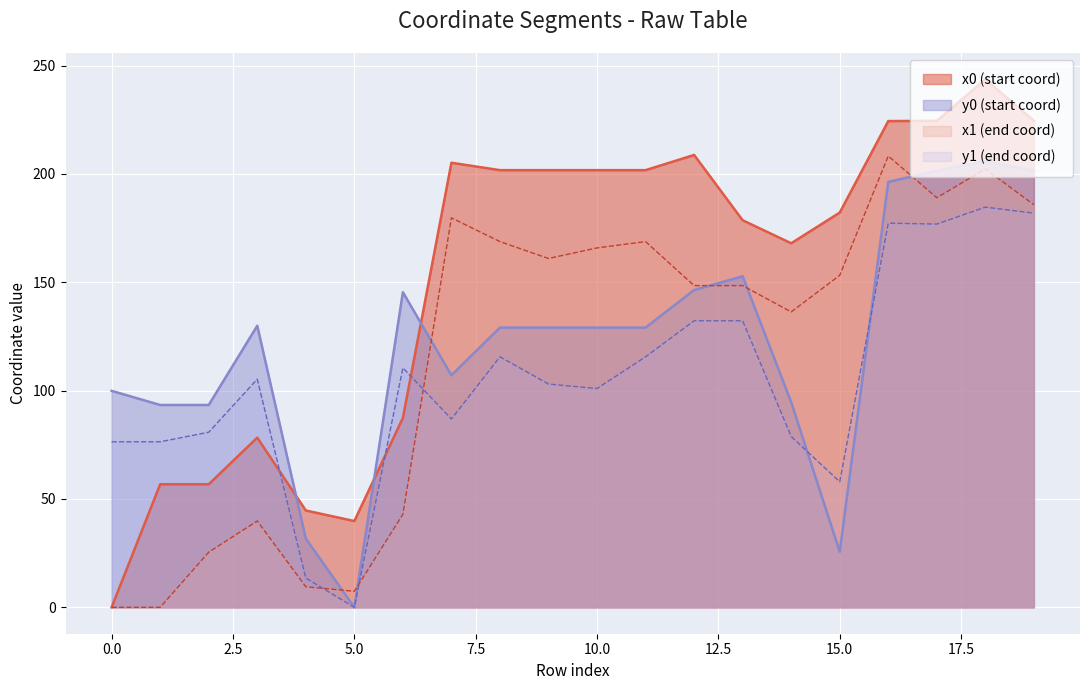

What is the maximum value for y1?

184.7